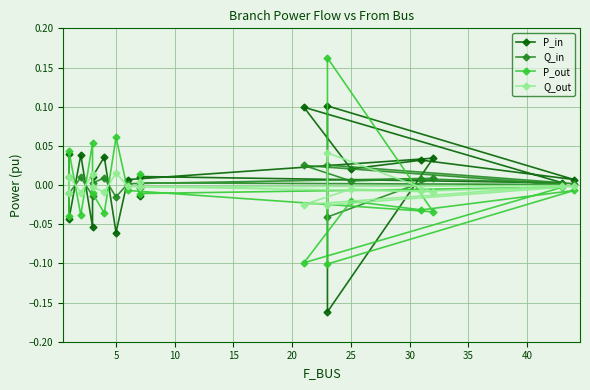

What are all the series names shown in the legend?

P_in, Q_in, P_out, Q_out